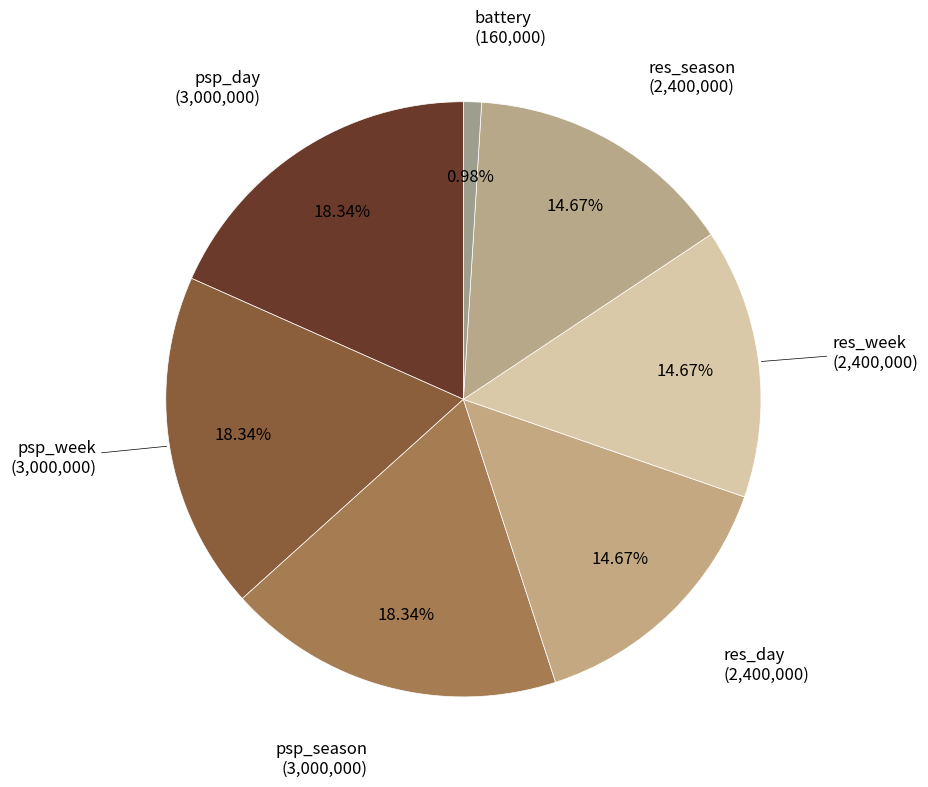

Is there a majority slice in this chart?

No